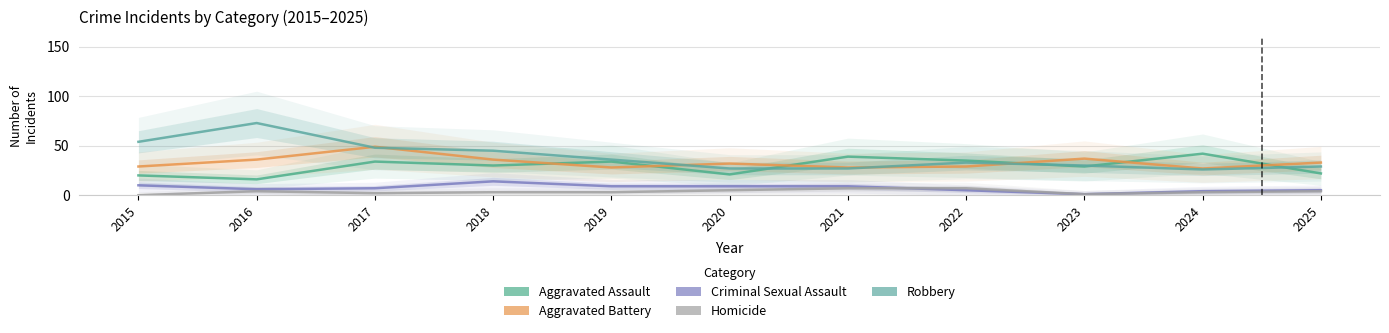

What is the total value across all series at 2023?

98